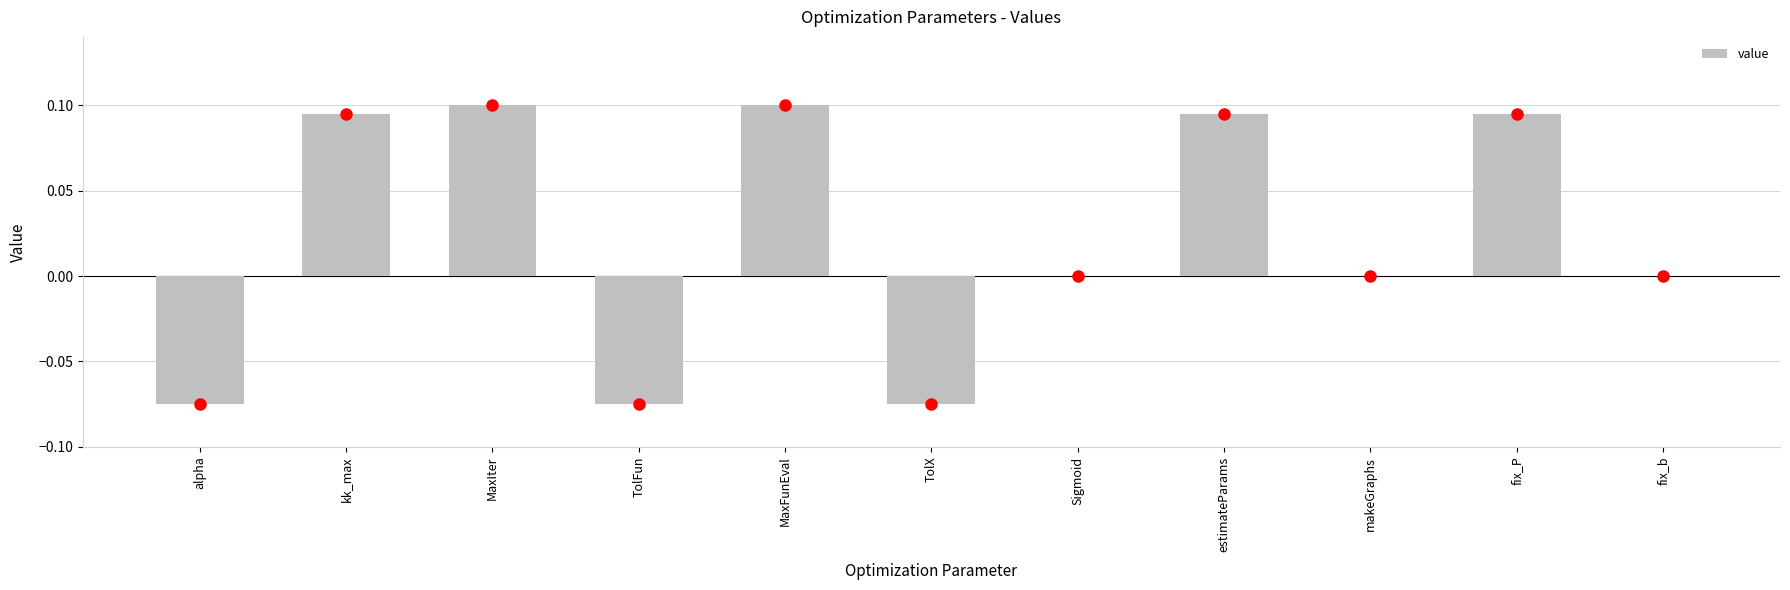

Is it true that the value at MaxFunEval is 0.1?

True